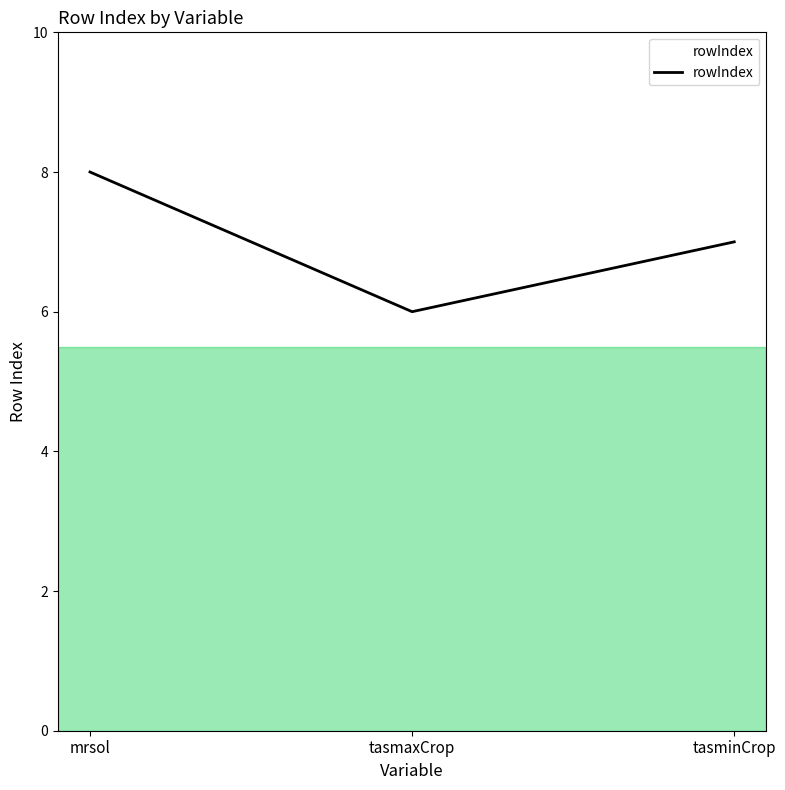

Is it true that the value at tasminCrop is 7?

True